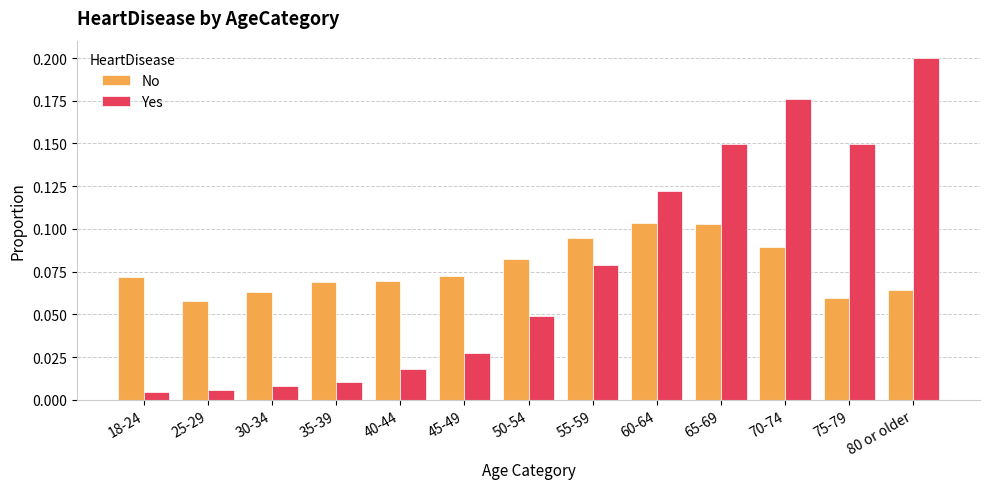

At which label does Yes reach its peak?

80 or older